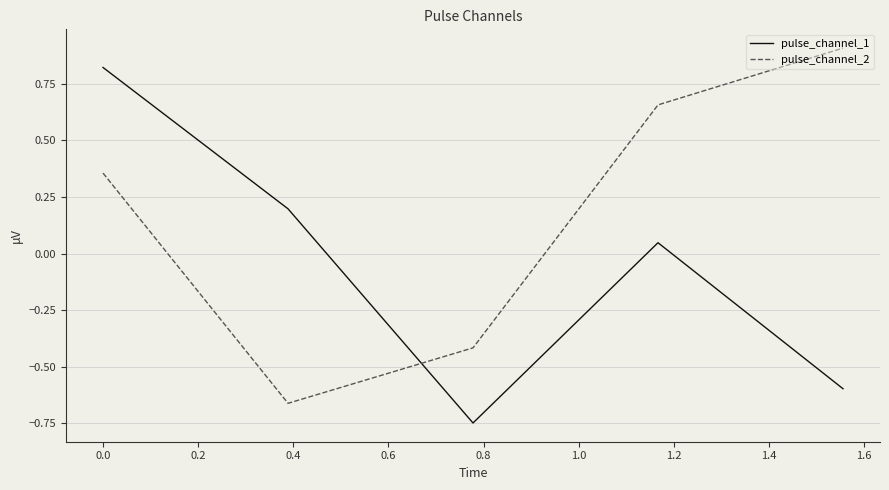

What is the difference between the maximum and minimum values in the pulse_channel_2 series?

1.6